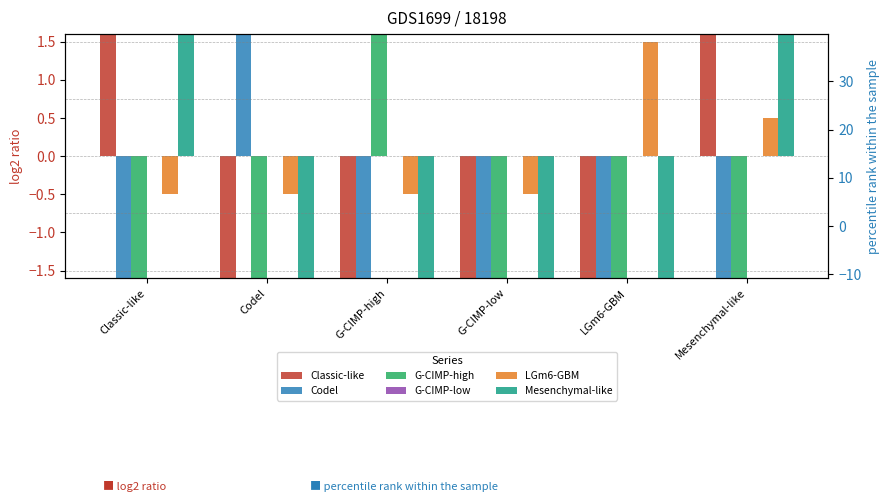

At which category is the sum across all series the highest?

G-CIMP-high